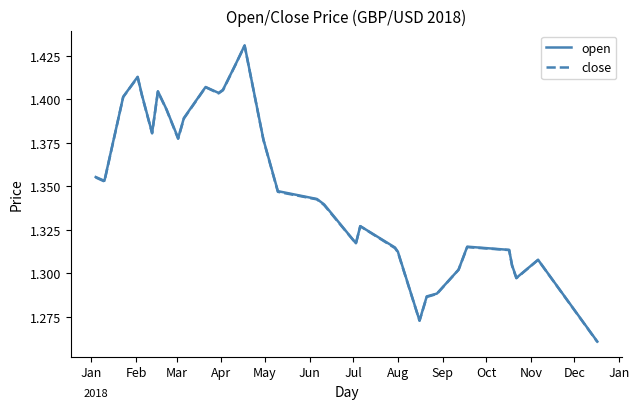

True or false: open and close intersect in this chart.

False